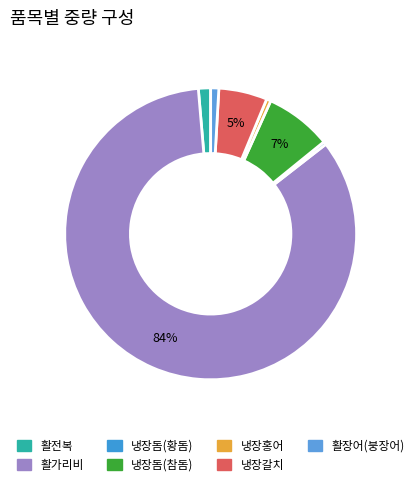

Count the number of slices in the pie.

7